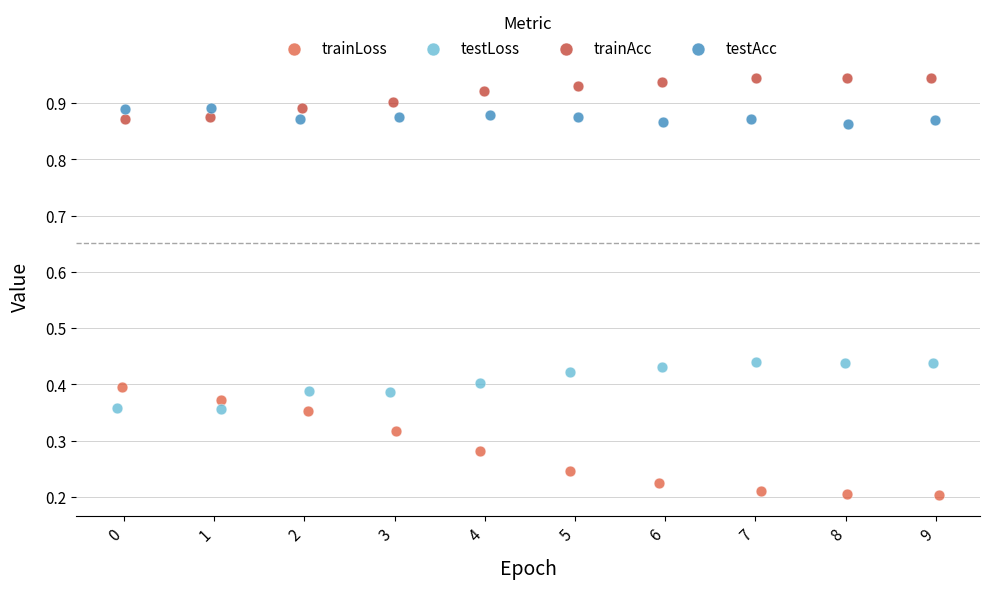

What are all the series names shown in the legend?

trainLoss, testLoss, trainAcc, testAcc